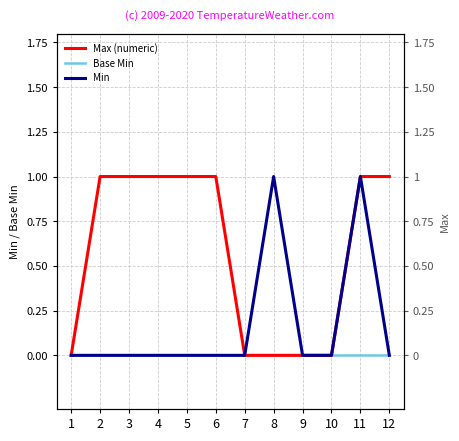

Is the value of Max (numeric) at 5 greater than the value of Min at 12?

Yes